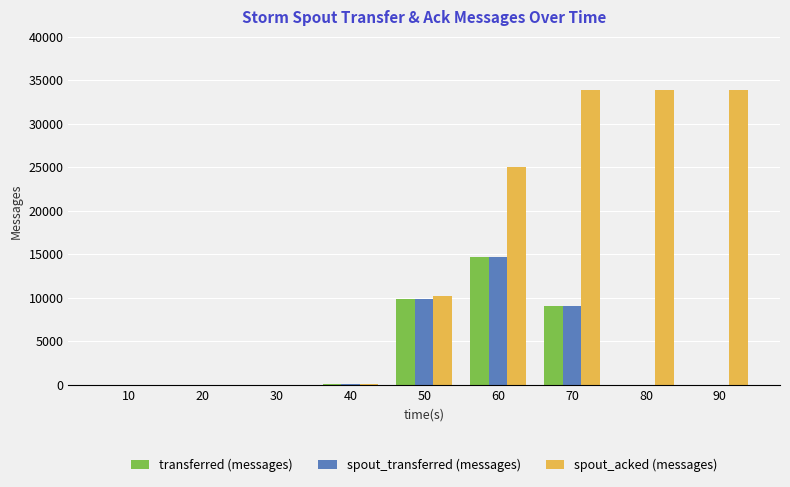

The value of spout_transferred (messages) at 30 is 0. True or false?

True